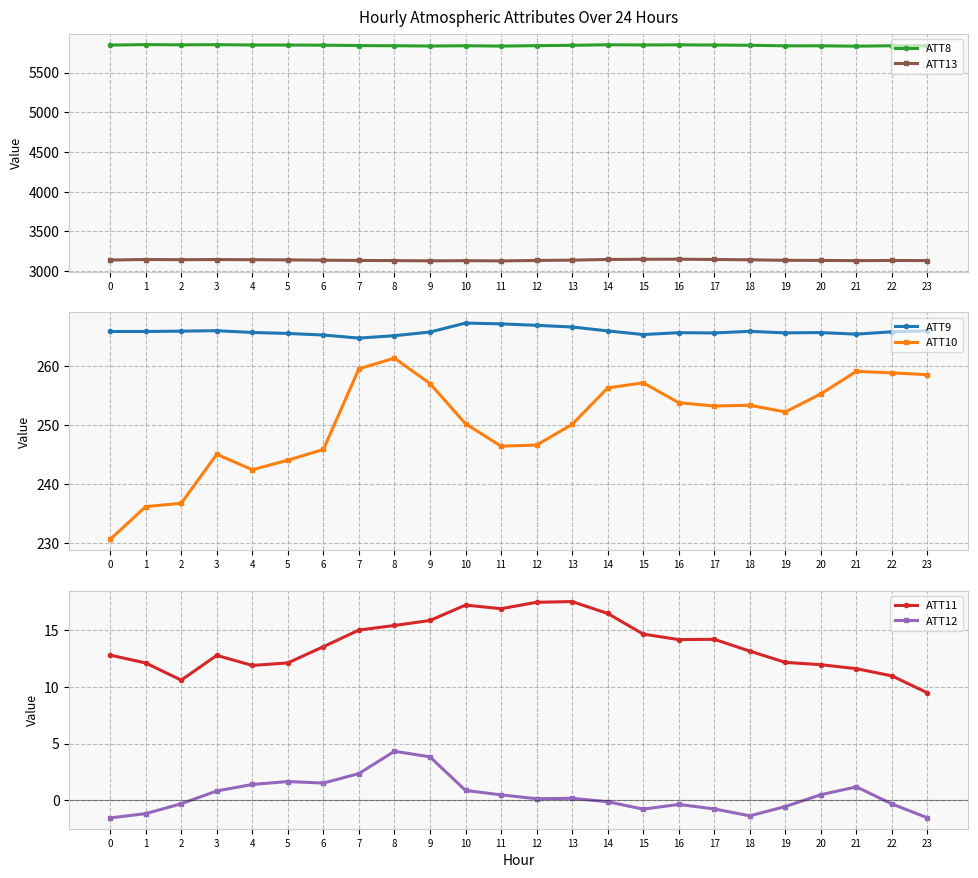

Reading left to right, list all the values displayed in this chart.

ATT8: 5845.6	5851.8	5848.5	5851.0	5846.4	5846.1	5844.4	5839.4	5837.3	5833.6	5837.2	5833.0	5838.3	5842.7	5849.5	5847.4	5848.4	5846.1	5843.2	5836.2	5836.3	5831.8	5837.2	5836.0
ATT13: 3139.7	3146.5	3144.0	3145.7	3143.7	3141.6	3137.8	3134.7	3132.6	3129.5	3131.7	3128.8	3134.6	3138.6	3146.9	3149.2	3150.4	3146.8	3142.5	3136.5	3134.9	3131.9	3134.5	3132.7
ATT9: 265.8	265.8	265.9	266.0	265.7	265.5	265.2	264.7	265.1	265.7	267.3	267.1	266.9	266.6	265.9	265.3	265.6	265.6	265.8	265.6	265.6	265.4	265.8	265.9
ATT10: 230.6	236.1	236.7	245.0	242.4	244.0	245.8	259.5	261.3	257.0	250.2	246.4	246.6	250.1	256.2	257.1	253.7	253.2	253.3	252.2	255.2	259.1	258.8	258.5
ATT11: 12.8	12.1	10.6	12.8	11.9	12.1	13.6	15.0	15.4	15.9	17.2	16.9	17.5	17.5	16.5	14.7	14.2	14.2	13.2	12.2	12.0	11.6	11.0	9.5
ATT12: -1.6	-1.2	-0.3	0.8	1.4	1.6	1.5	2.3	4.3	3.8	0.9	0.5	0.1	0.2	-0.1	-0.8	-0.4	-0.8	-1.4	-0.6	0.5	1.2	-0.3	-1.6